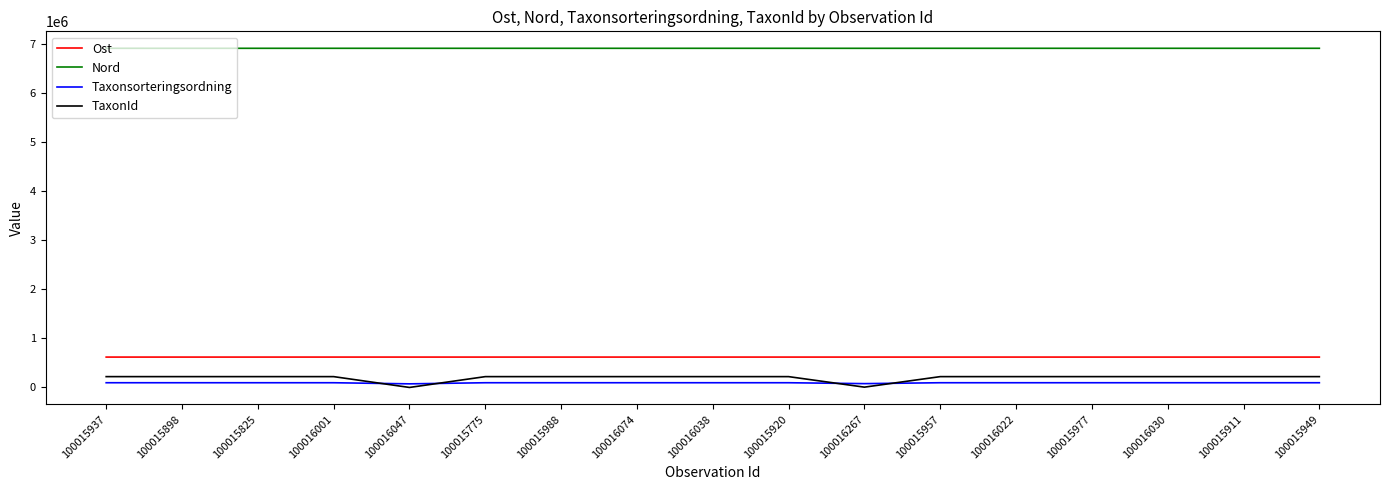

The value of Ost at 100015775 is 1107038.2. True or false?

False